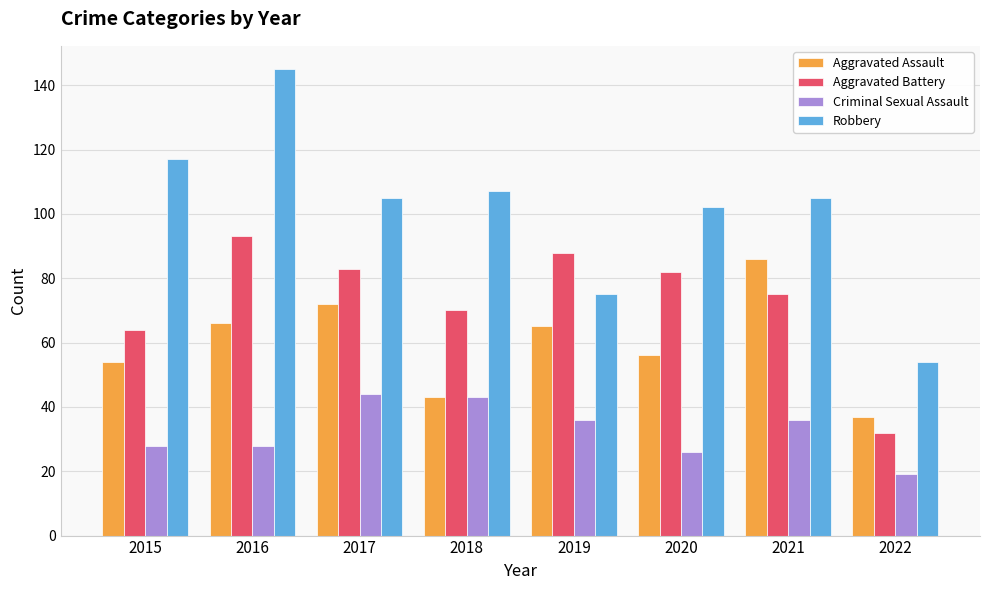

What is the difference between the Robbery values at 2022 and 2017?

51